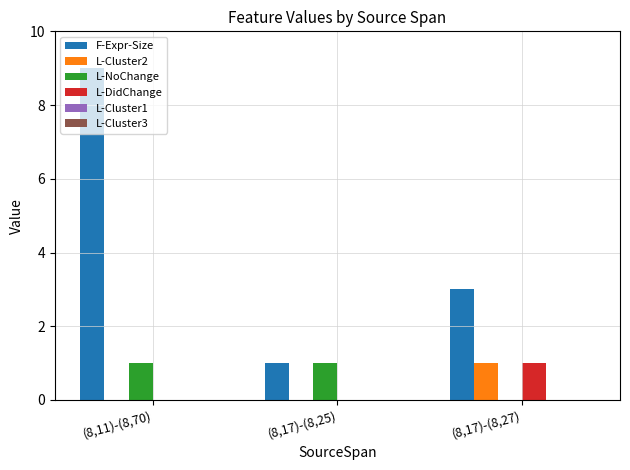

At which category does the chart reach its peak across all series?

(8,11)-(8,70)